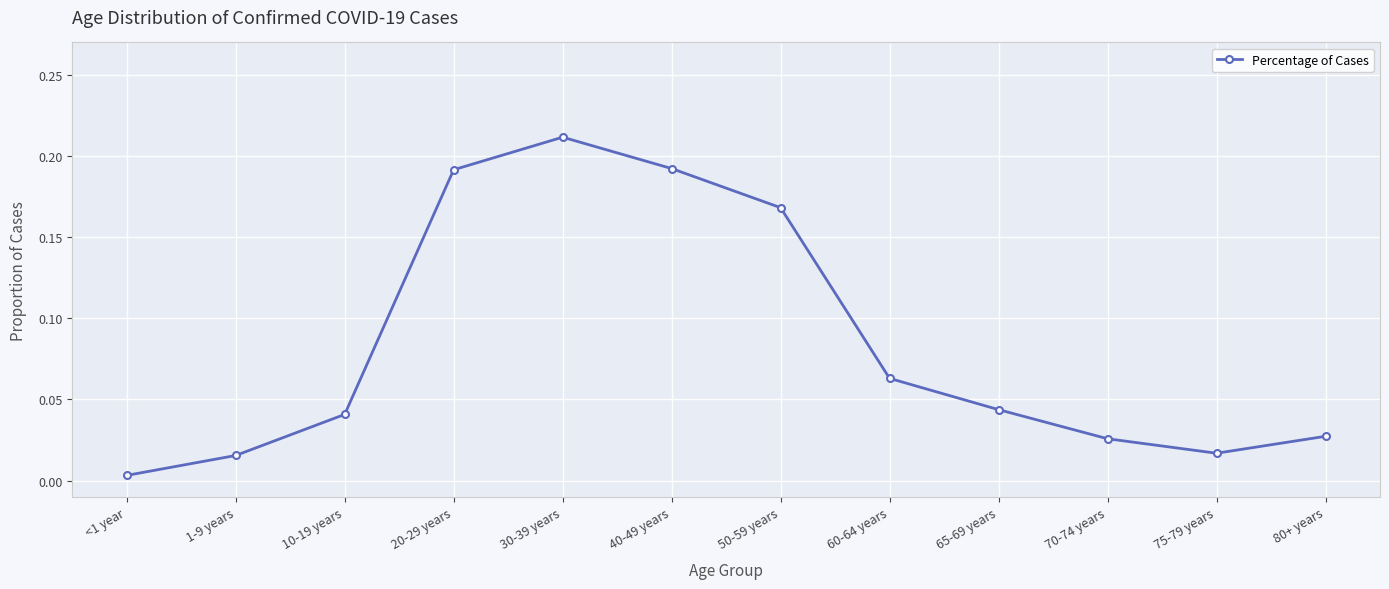

What is the label of the 4th point from the left?

20-29 years